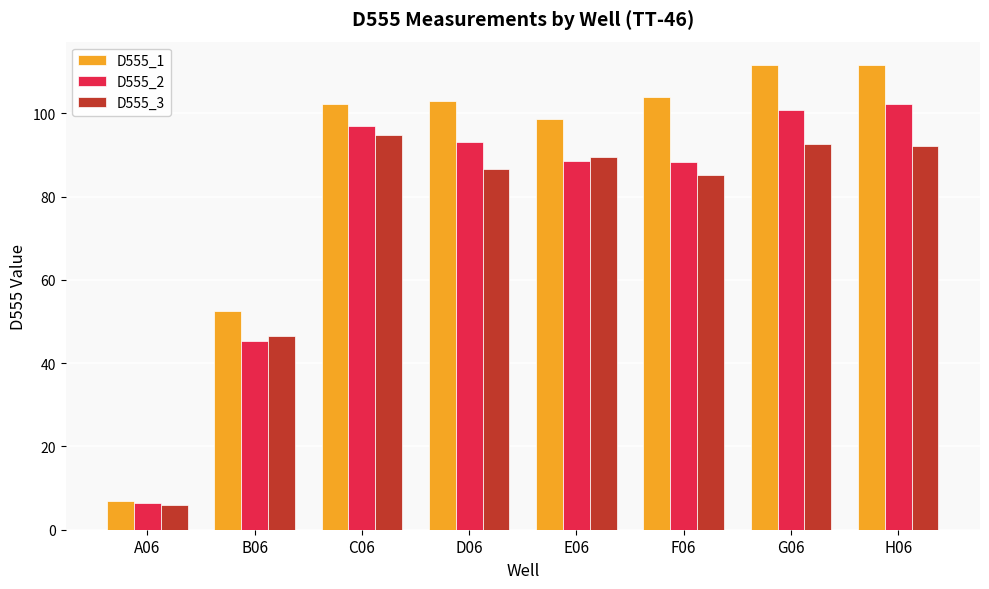

What is the greatest value displayed?

111.6